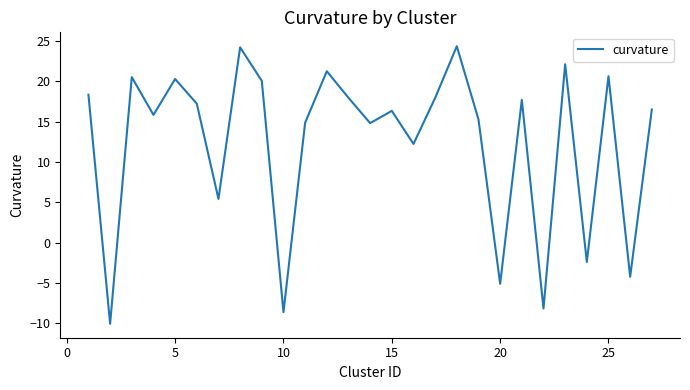

What is the difference between the maximum and minimum values?

34.4